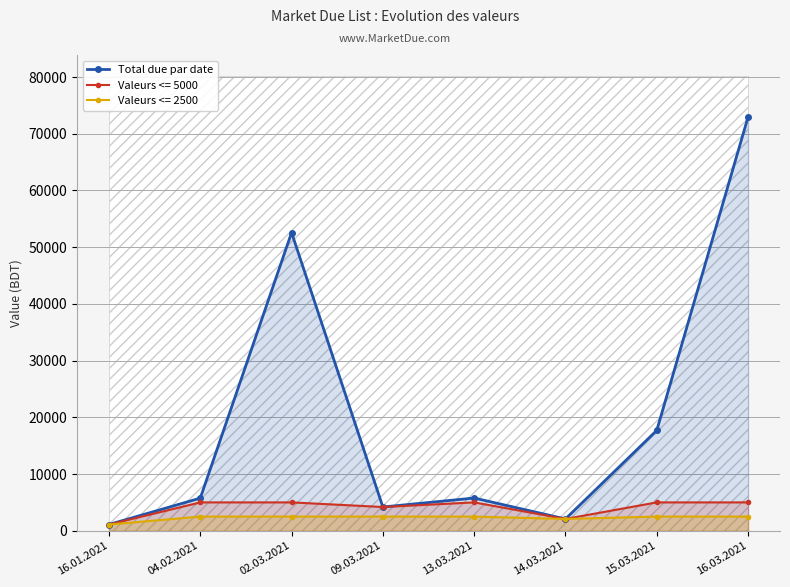

Which category has the lowest value across all series?

16.01.2021